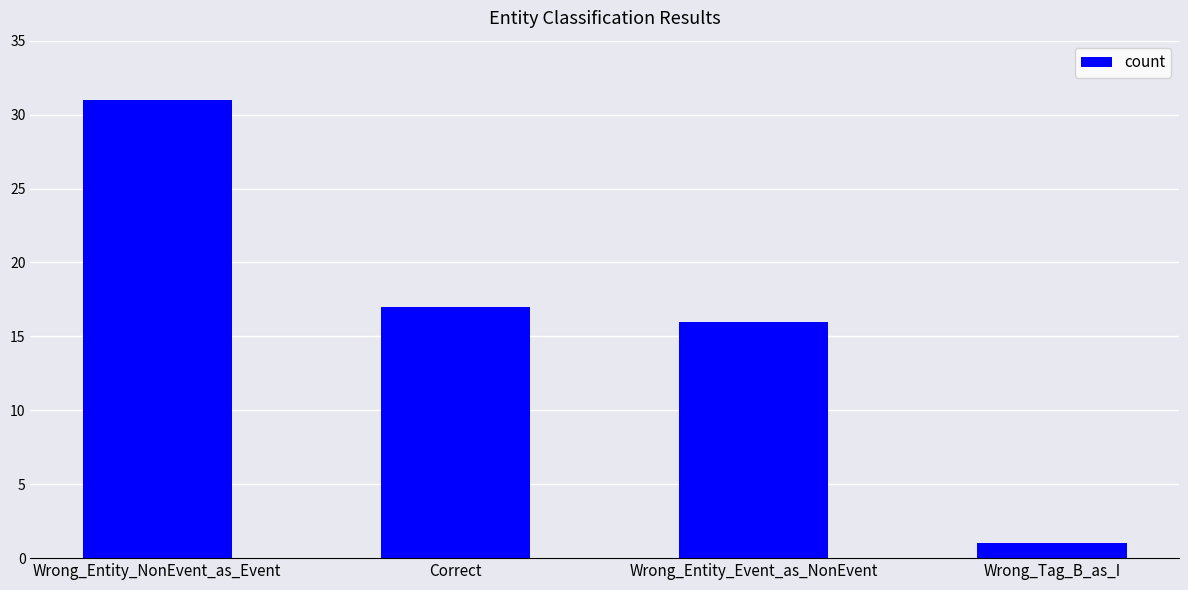

What is the greatest value displayed?

31